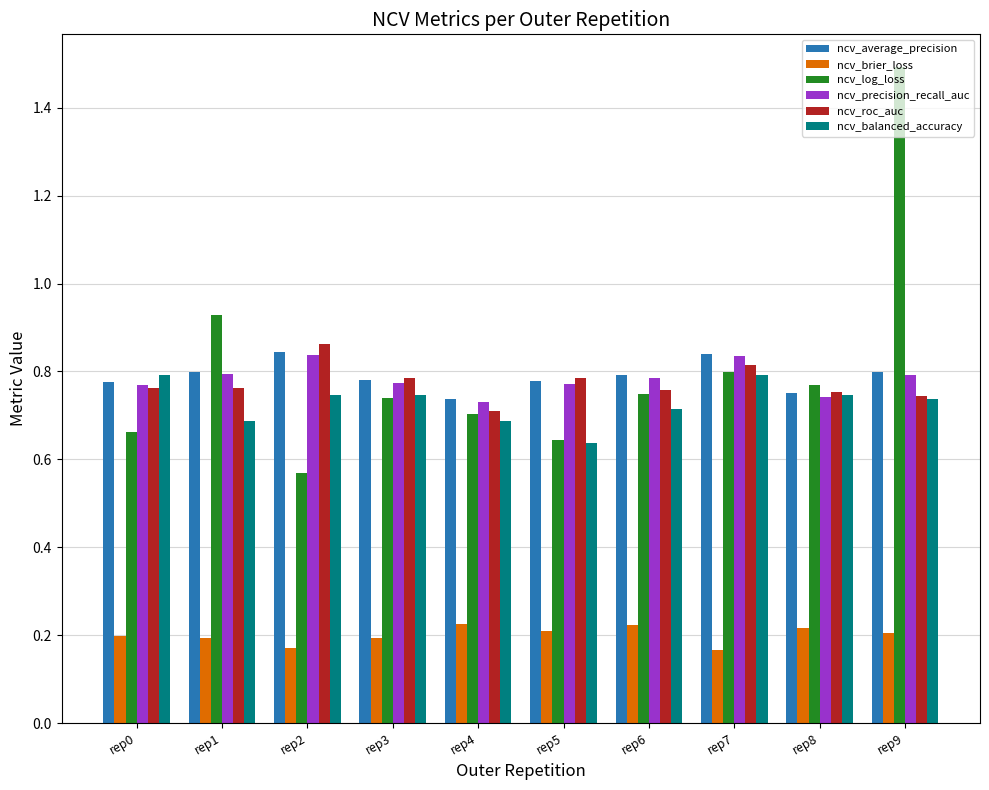

Is it true that ncv_roc_auc equals 0.7 at rep4?

True